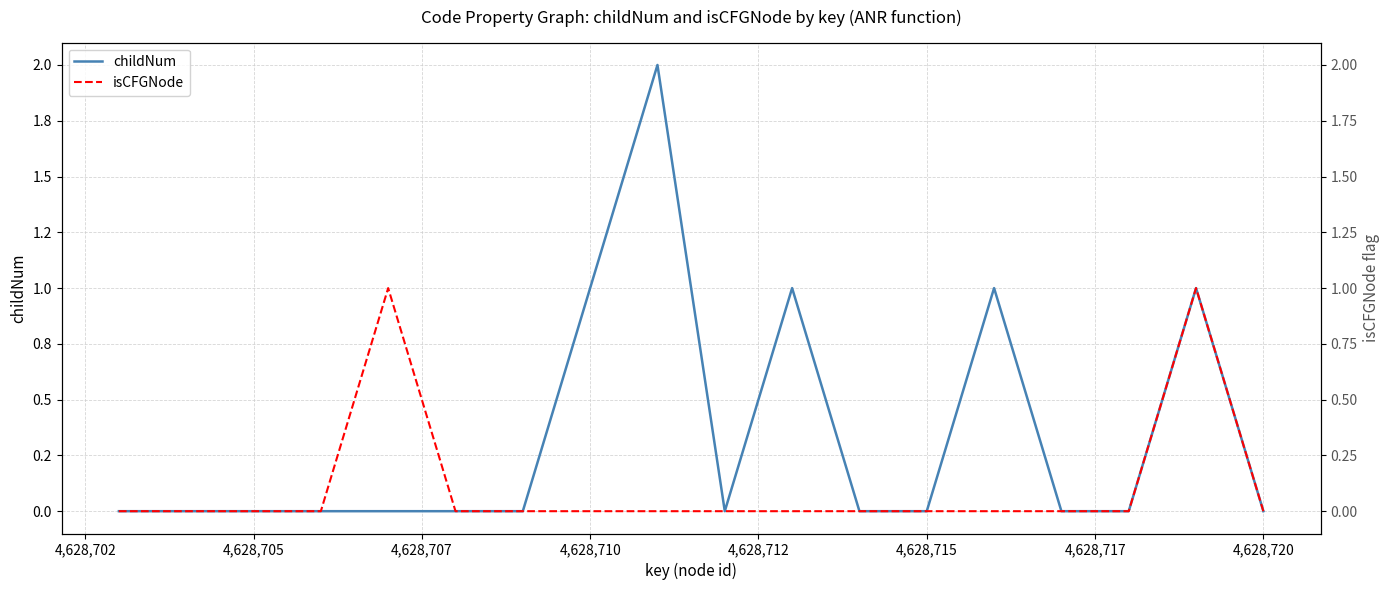

List the series in order of their peak value, lowest first.

isCFGNode, childNum